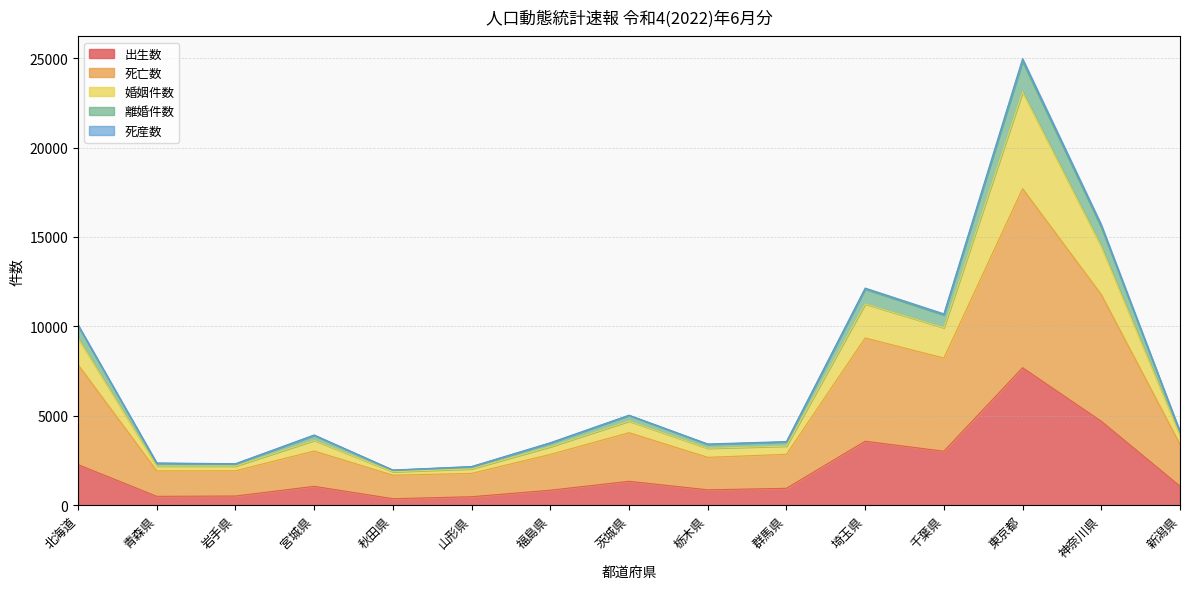

At which category does the chart reach its peak across all series?

東京都